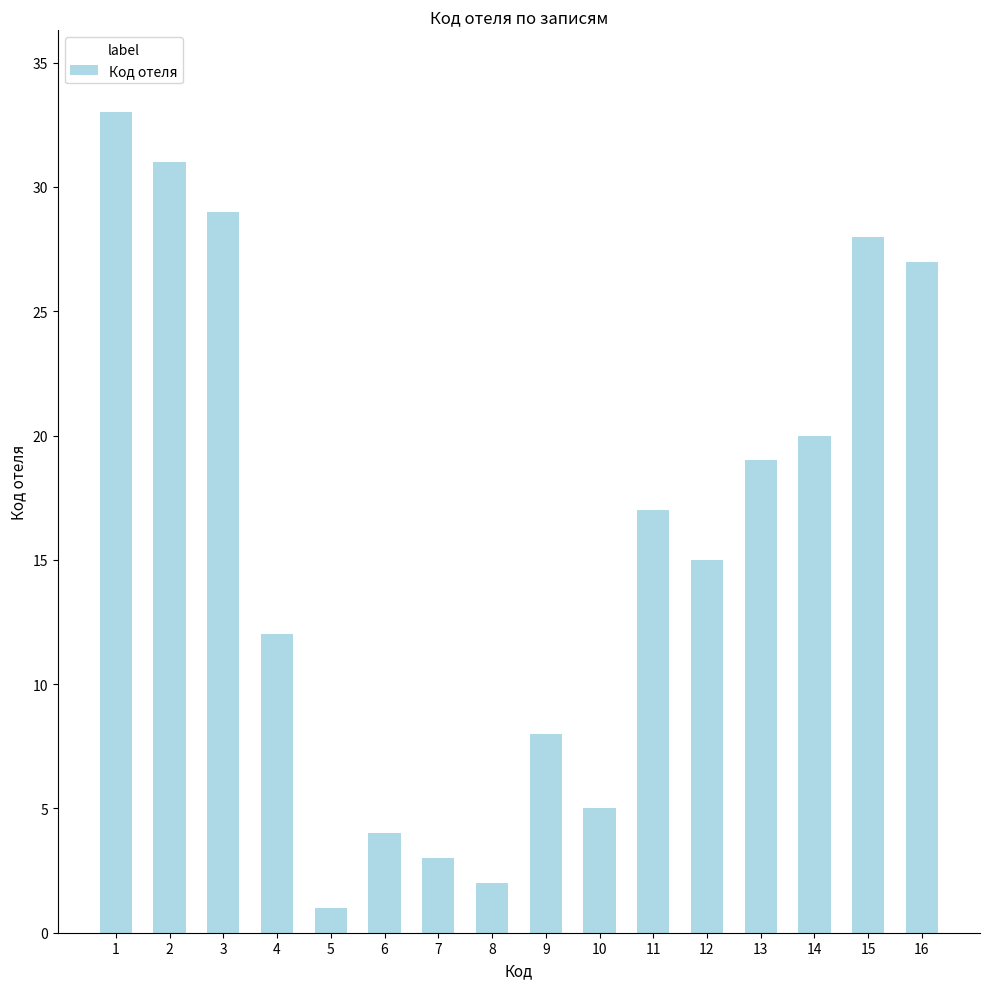

True or false: the data shows 1 at 6.

False